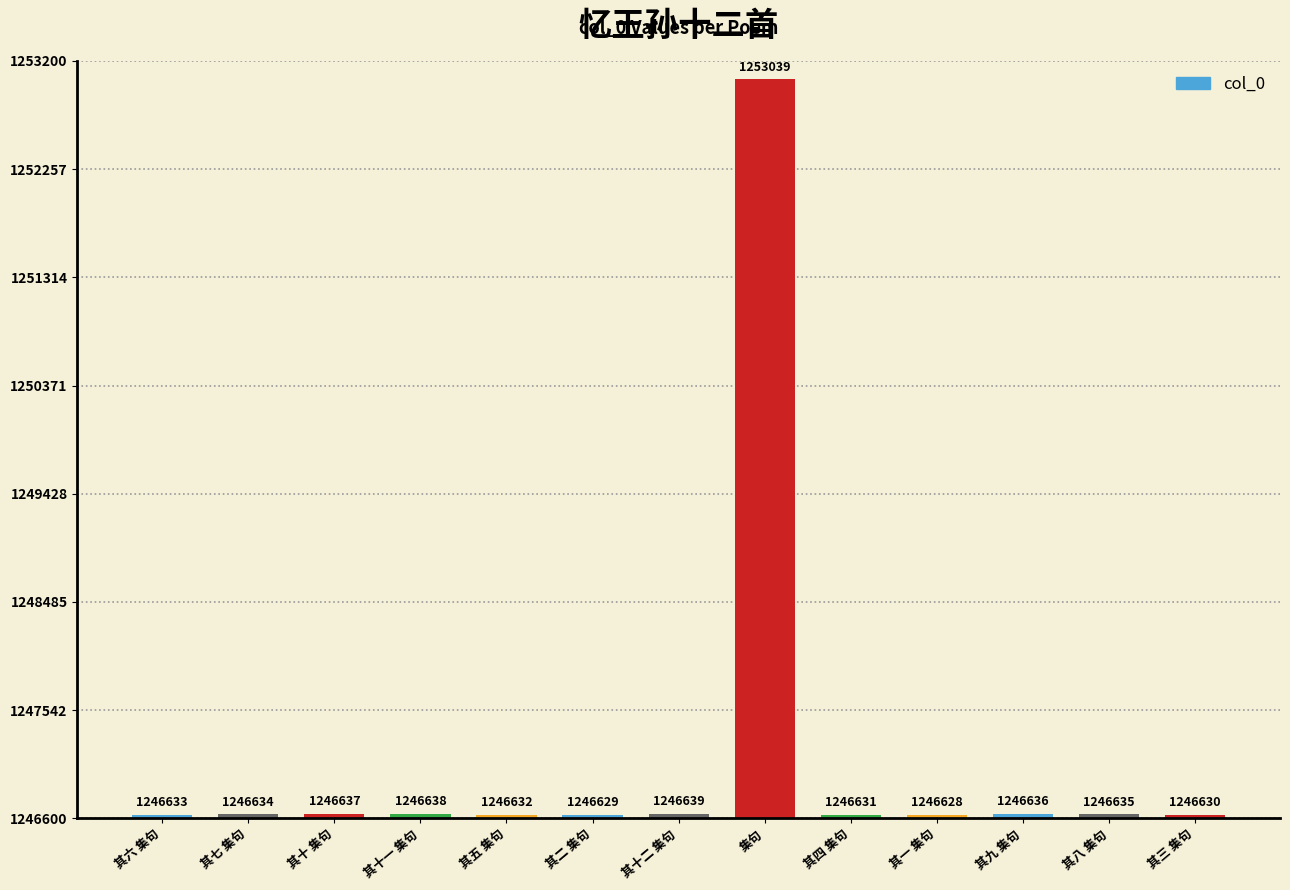

List the labels in order of value, largest first.

集句, 其十二 集句, 其十一 集句, 其十 集句, 其九 集句, 其八 集句, 其七 集句, 其六 集句, 其五 集句, 其四 集句, 其三 集句, 其二 集句, 其一 集句